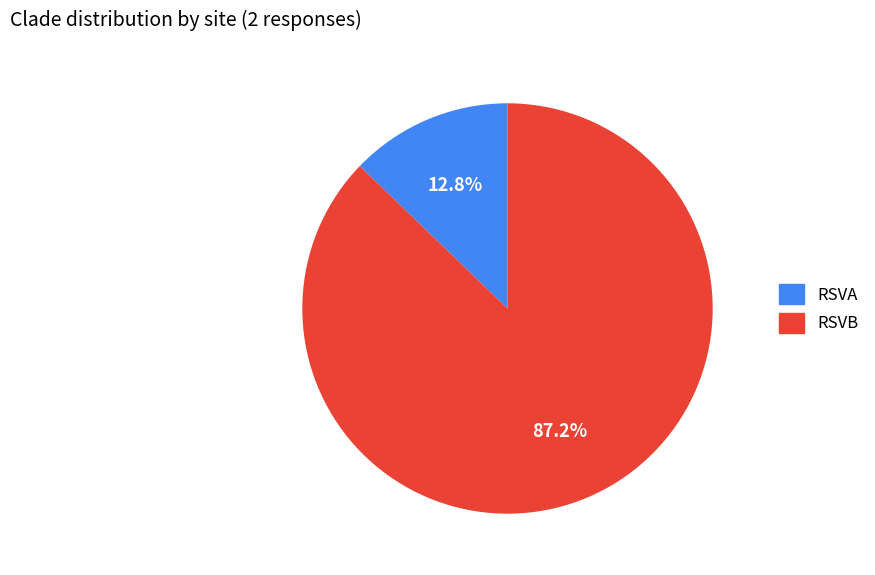

Is it true that RSVA is 18% of the pie?

False